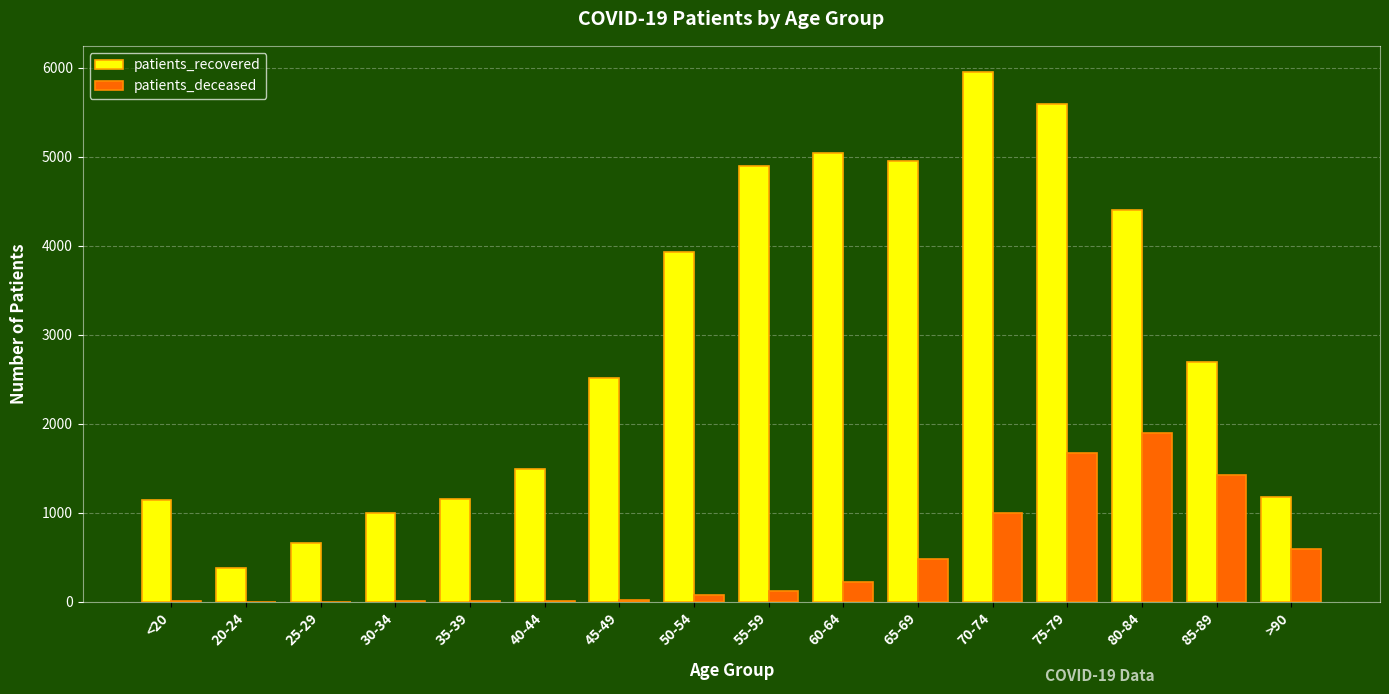

What is the greatest value displayed?

5947